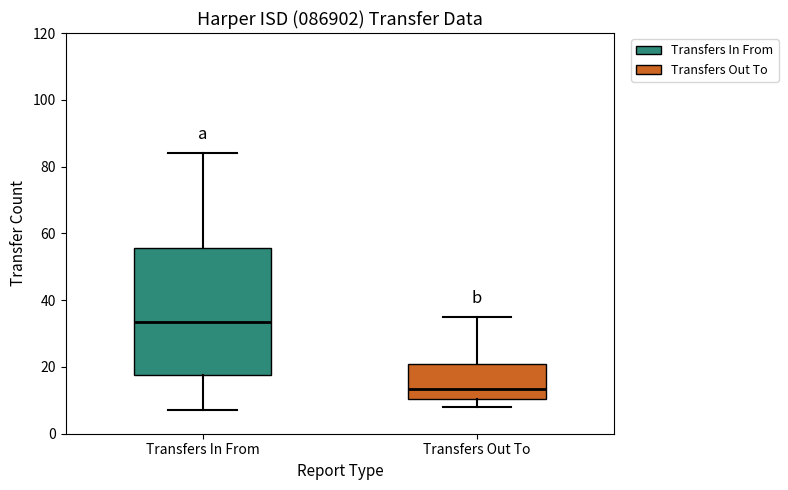

Where is the lower edge of the box for Transfers In From on the y-axis? The values are not printed on the chart, so give them approximately, as read against the axis.

18